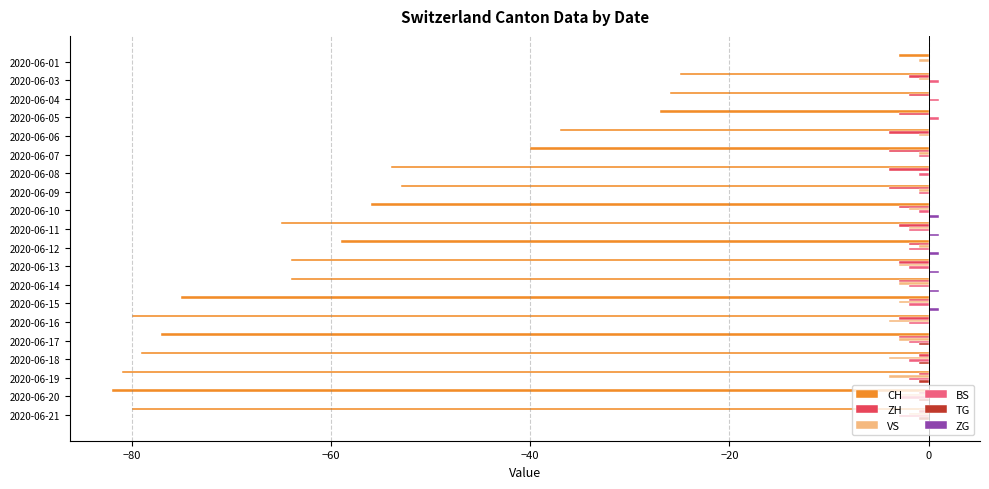

At which category is the sum across all series the highest?

2020-06-01